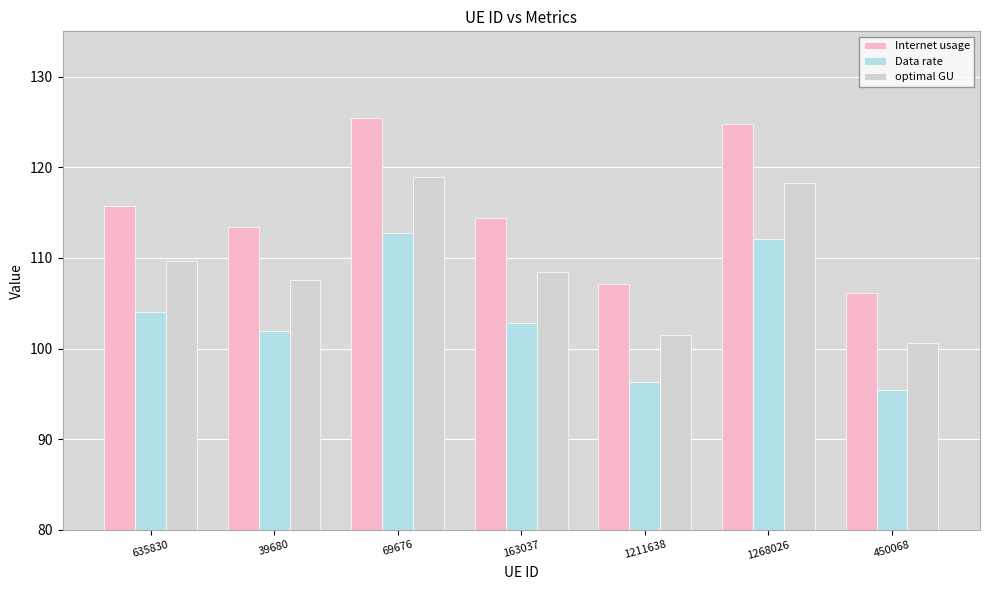

The value of Internet usage at 1211638 is 107.1. True or false?

True